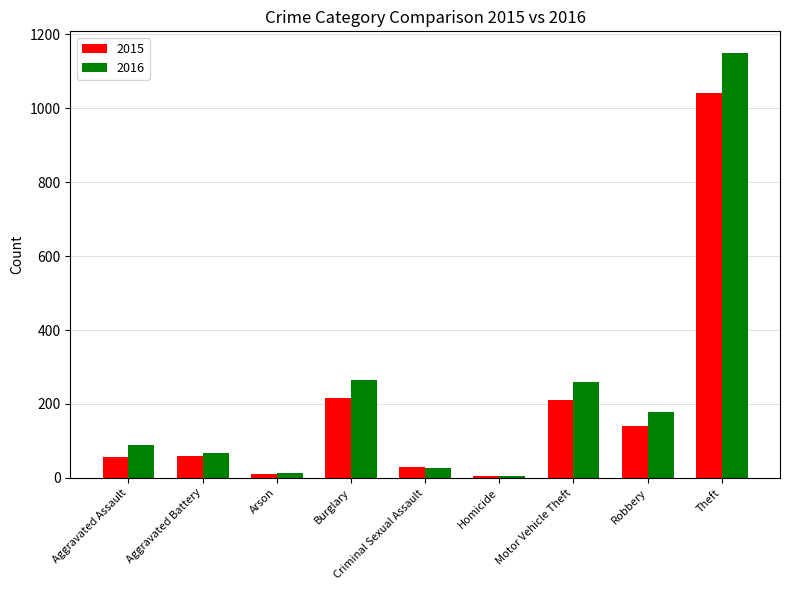

Is the value of 2016 at Aggravated Assault greater than the value of 2015 at Arson?

Yes